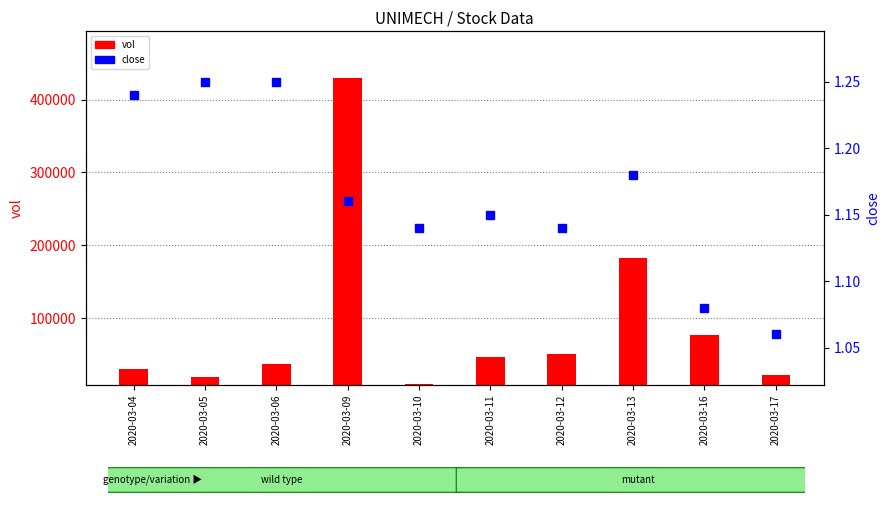

What value does the vol series have at 2020-03-09?

420845.0